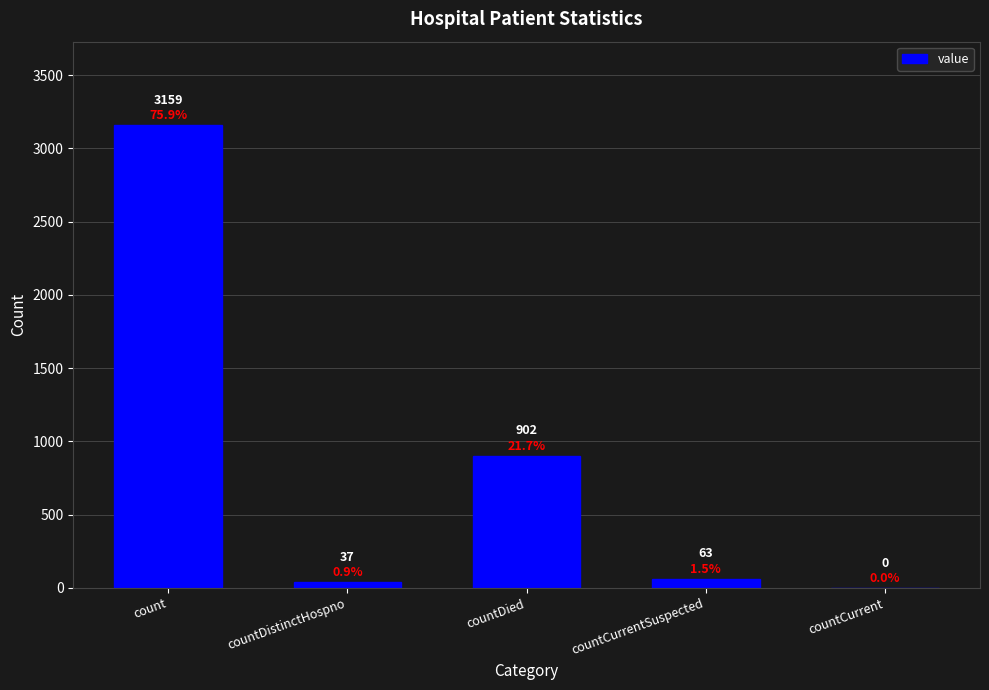

At which label is the value closest to 1579?

countDied